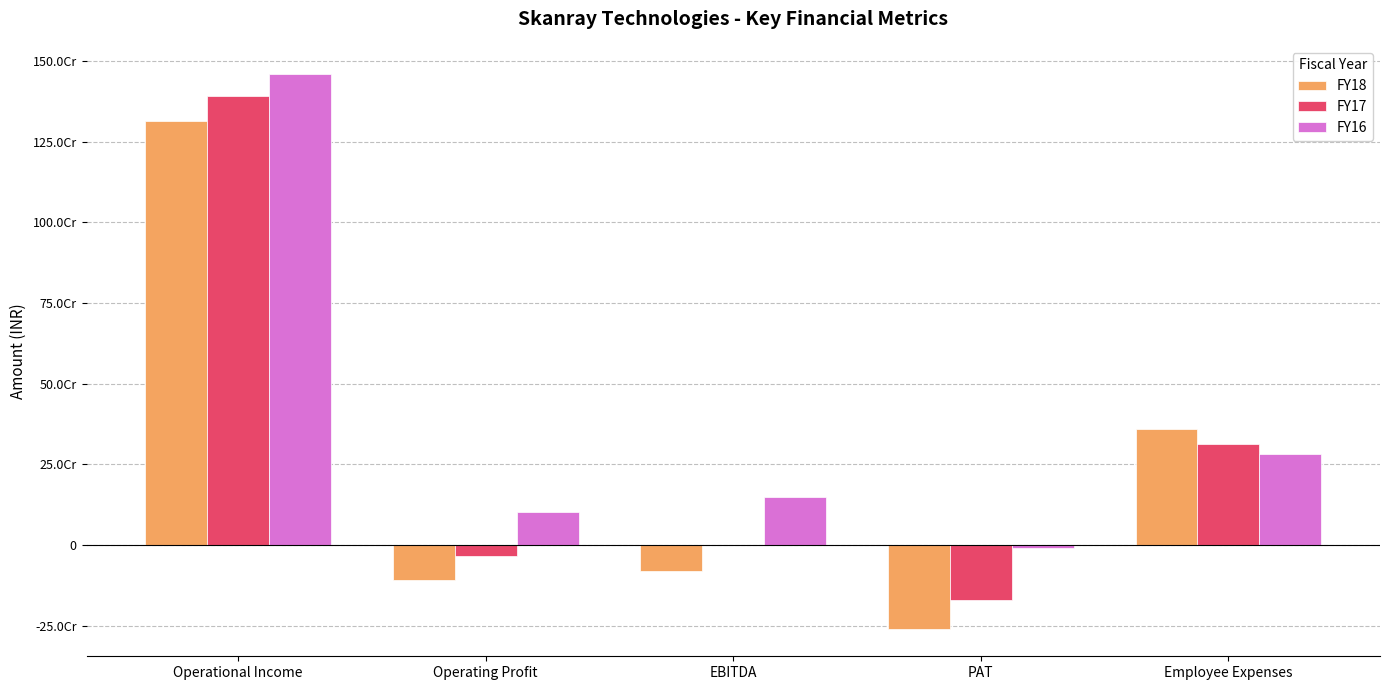

Are the bars horizontal?

No